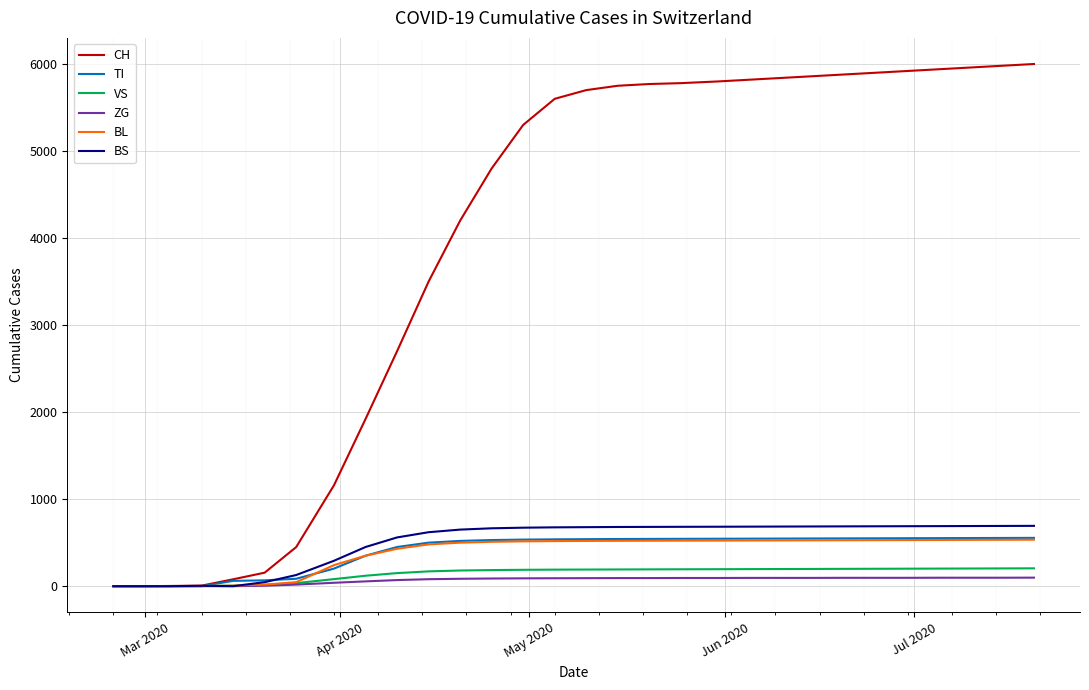

Which series has the largest total across all categories?

CH